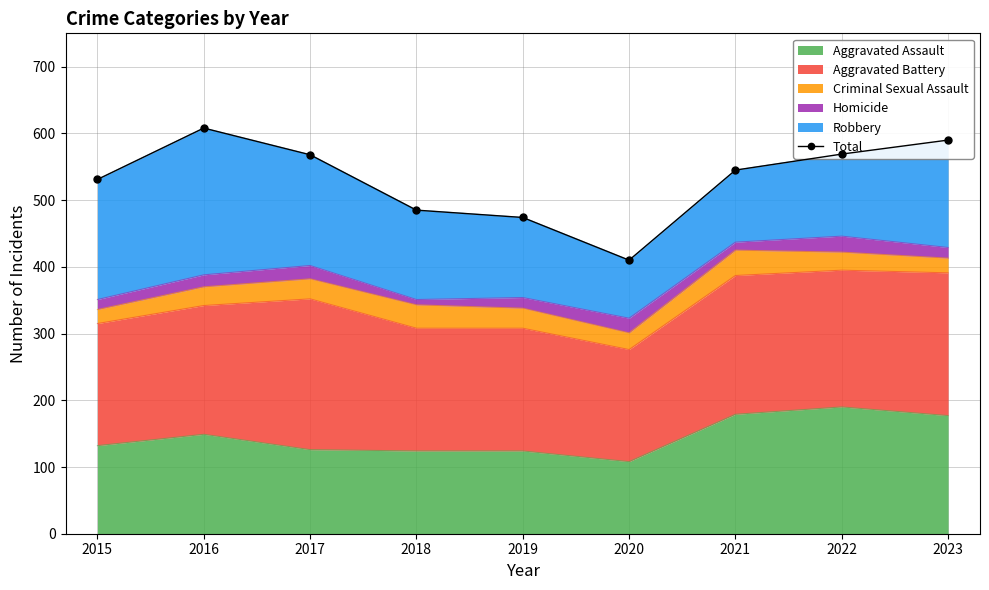

The Aggravated Assault series shows 108 at 2020. True or false?

True